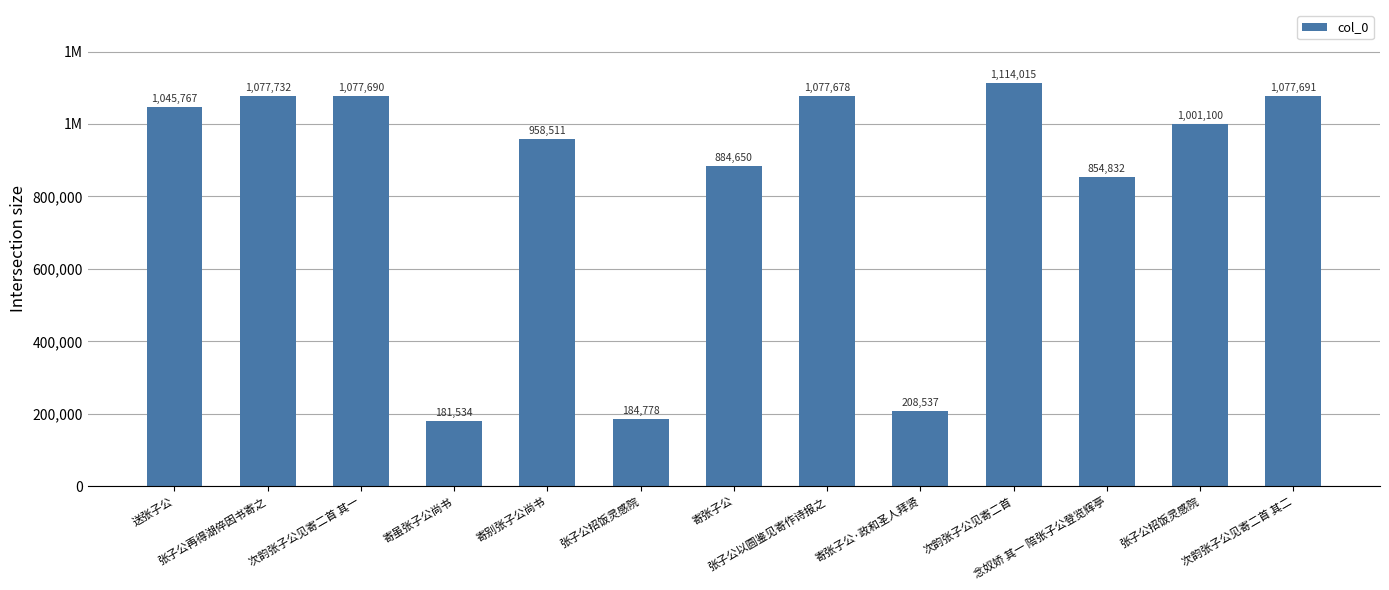

What is the approximate value at 次韵张子公见寄二首?

1114015